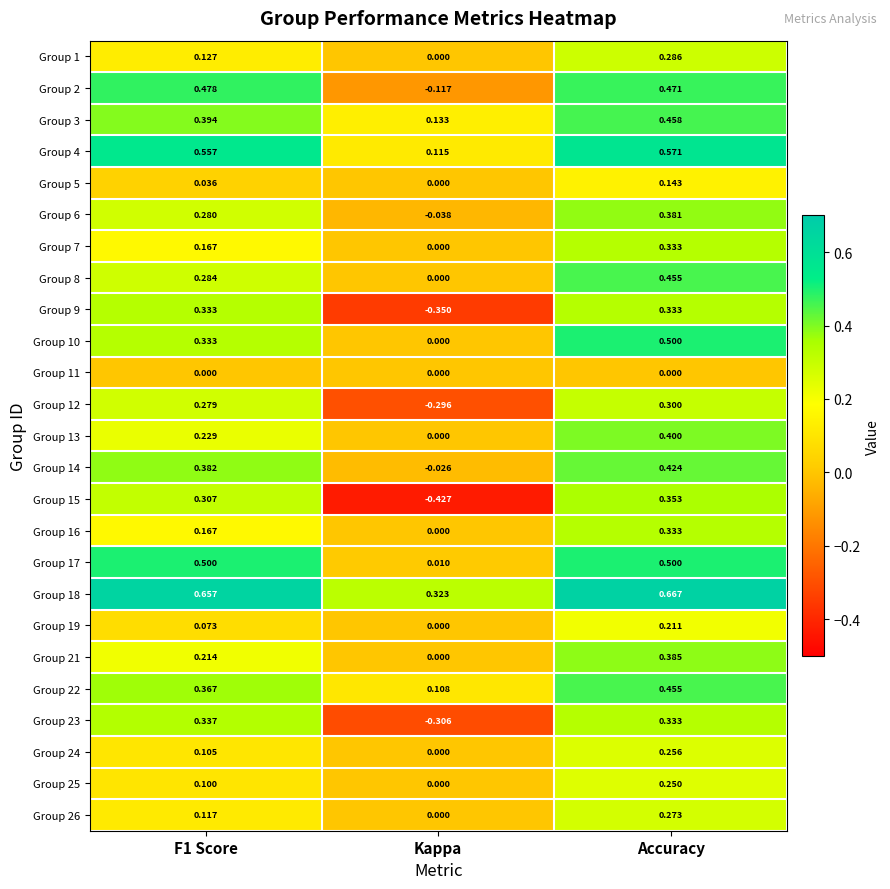

Is the value of Group 2 at Kappa greater than the value of Group 23 at Kappa?

Yes